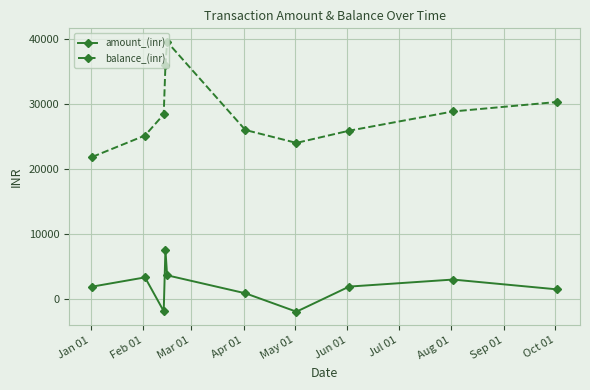

How many distinct data groups are displayed?

2